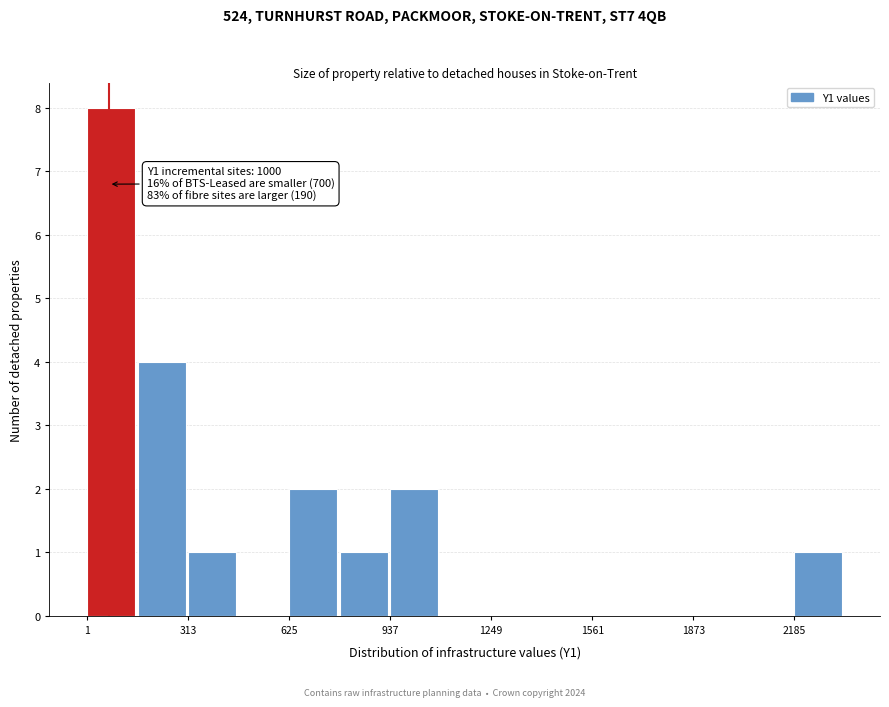

Read against the x-axis, roughly where is the centre of the tallest bar?

100